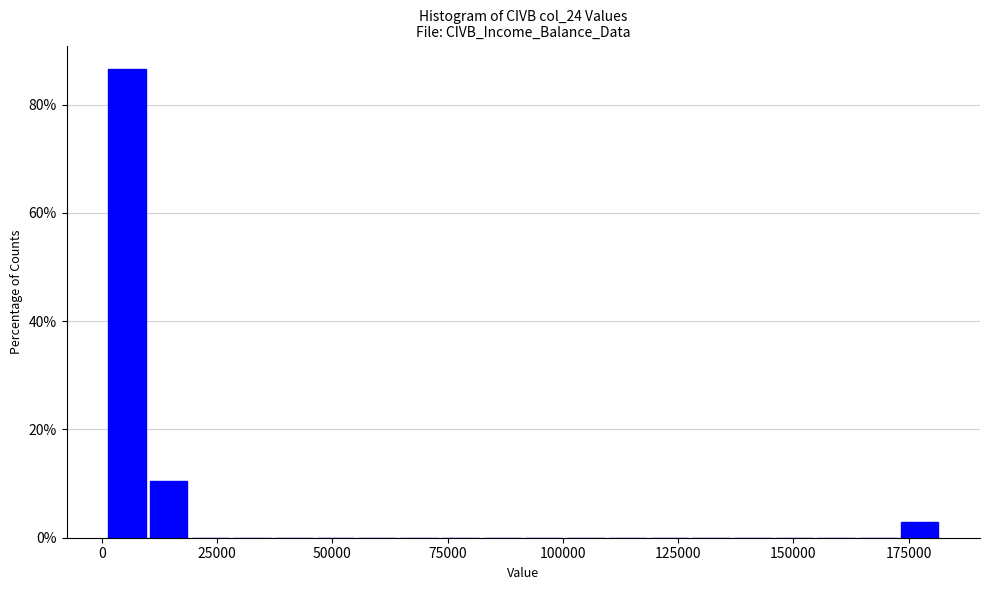

Around what value on the x-axis is the tallest bar? Give the approximate position of its centre, as read against the axis.

5000